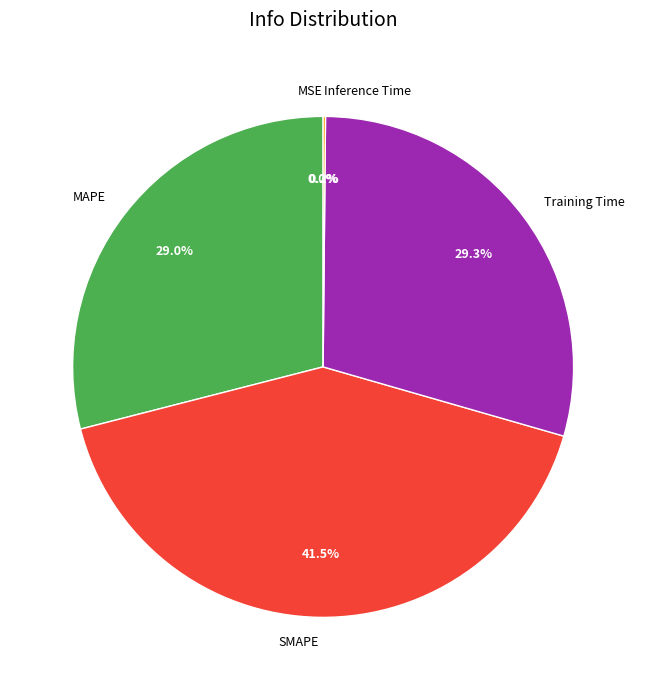

How much of the chart is everything except Training Time?

70.7%